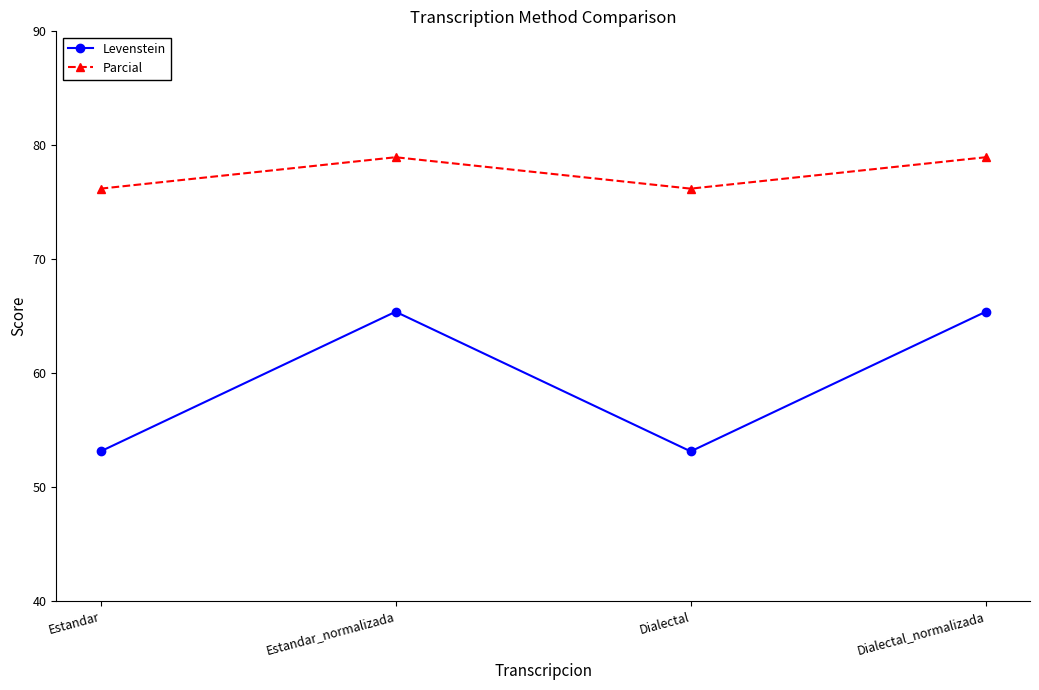

Reading left to right, what are all the values shown in this chart?

Levenstein: Estandar=53.1	Estandar_normalizada=65.4	Dialectal=53.1	Dialectal_normalizada=65.4
Parcial: Estandar=76.2	Estandar_normalizada=78.9	Dialectal=76.2	Dialectal_normalizada=78.9